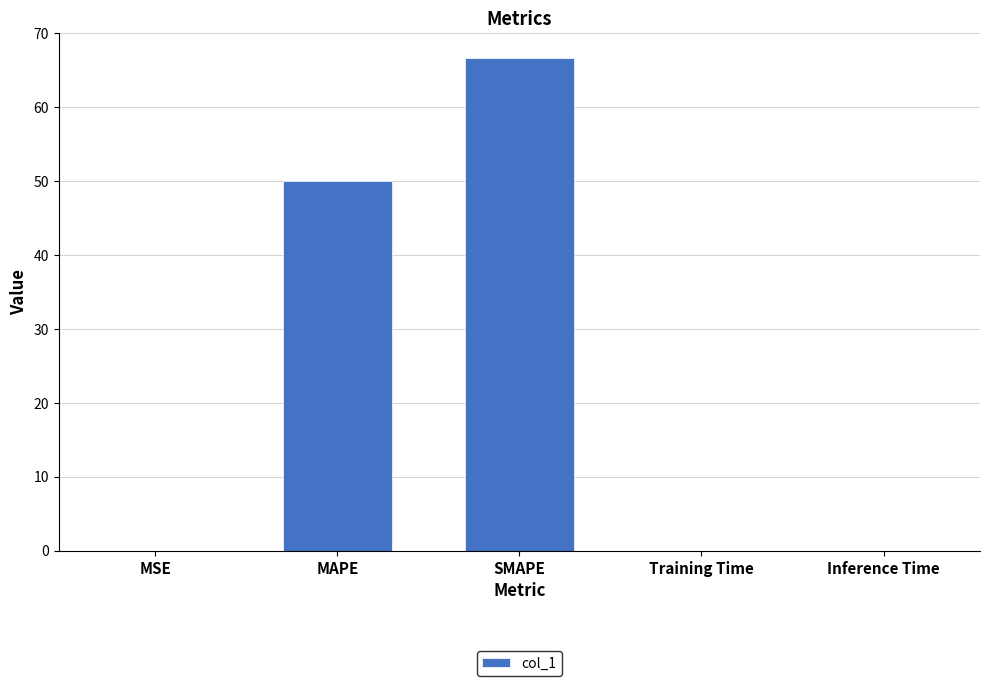

Are the bars horizontal?

No